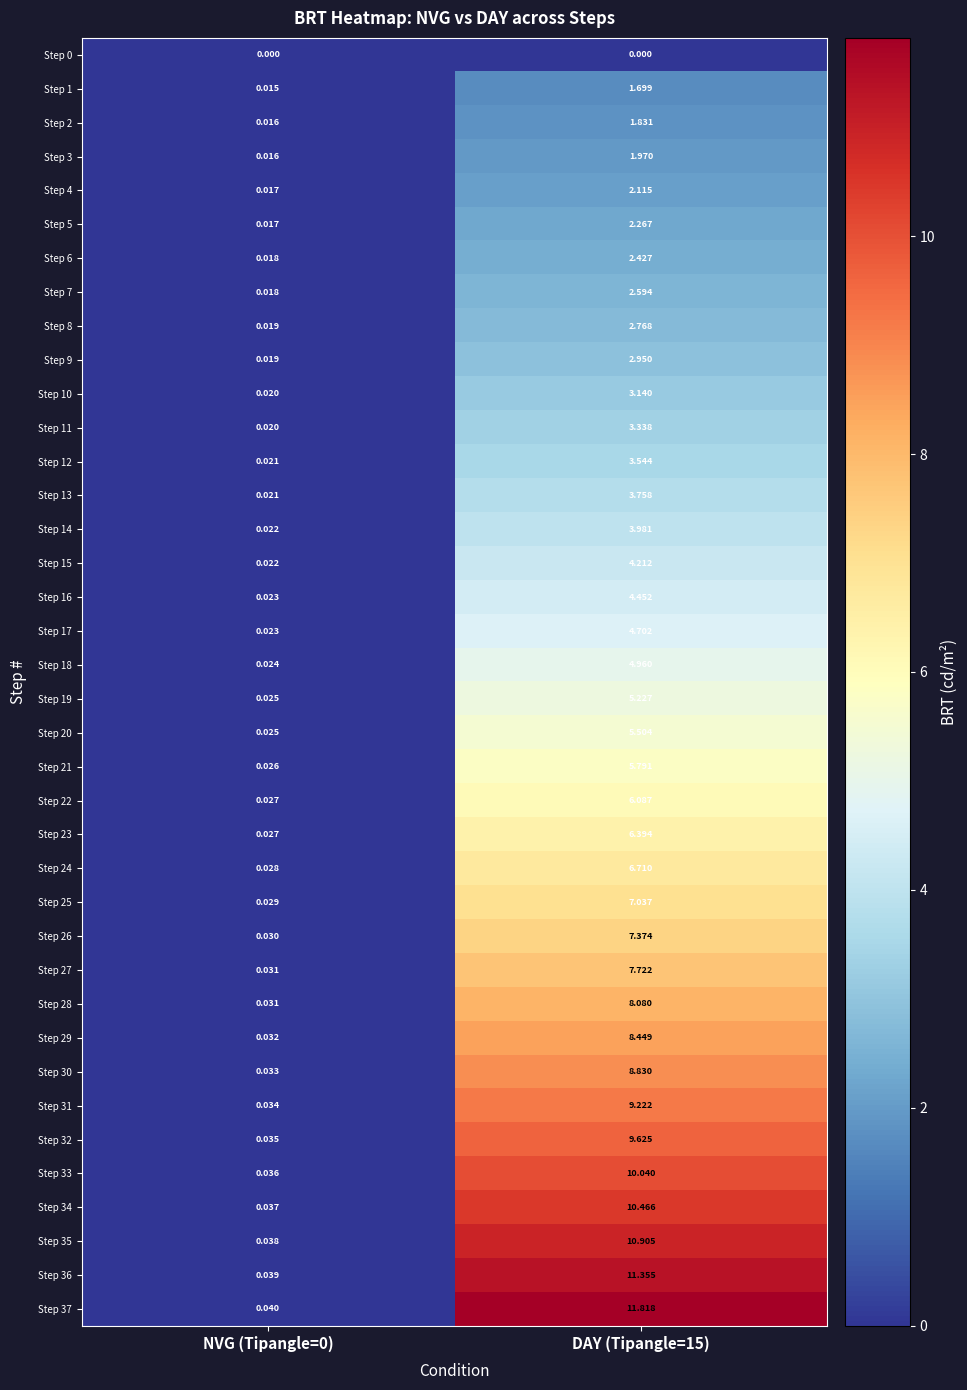

What is the total value across all series at NVG (Tipangle=0)?

1.0